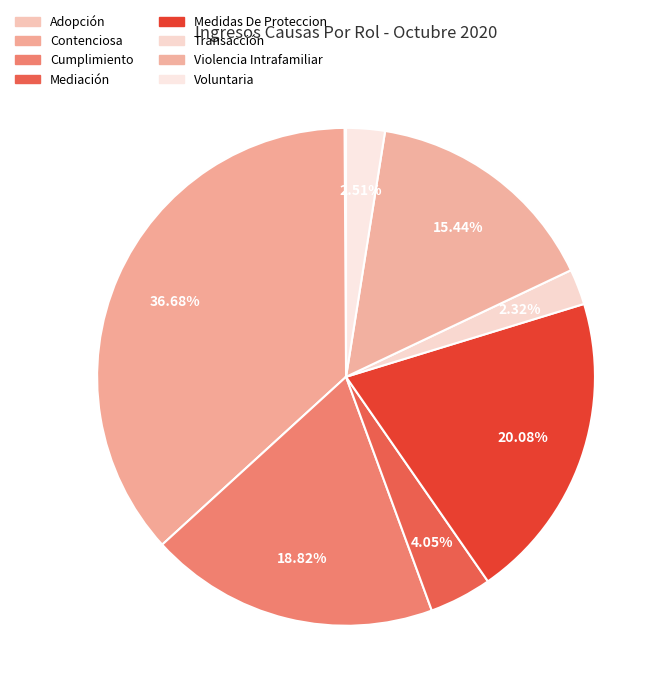

Which category has the biggest portion of the pie?

Contenciosa